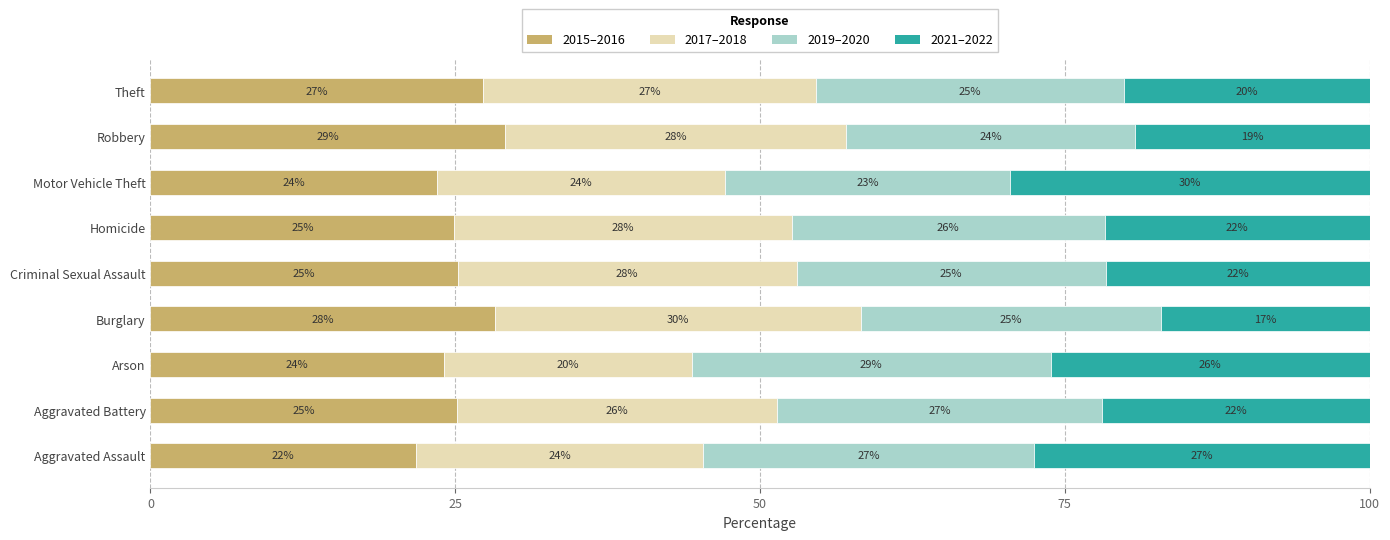

The value of 2015–2016 at Aggravated Assault is 21.8. True or false?

True